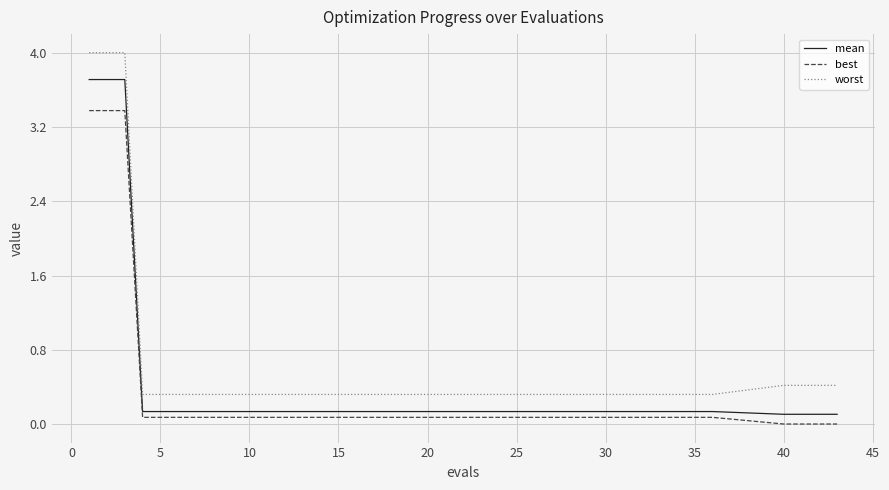

Which series has the largest range (max minus min)?

worst